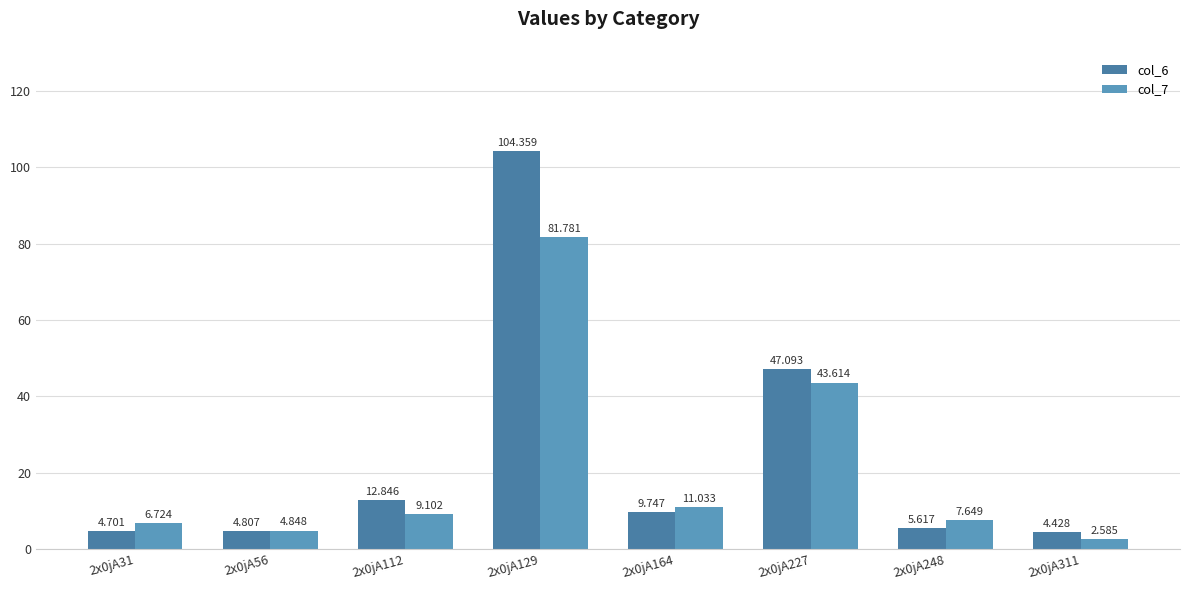

Reading left to right, what are all the values shown in this chart?

col_6: 2x0jA31=4.7	2x0jA56=4.8	2x0jA112=12.8	2x0jA129=104.4	2x0jA164=9.7	2x0jA227=47.1	2x0jA248=5.6	2x0jA311=4.4
col_7: 2x0jA31=6.7	2x0jA56=4.8	2x0jA112=9.1	2x0jA129=81.8	2x0jA164=11.0	2x0jA227=43.6	2x0jA248=7.6	2x0jA311=2.6